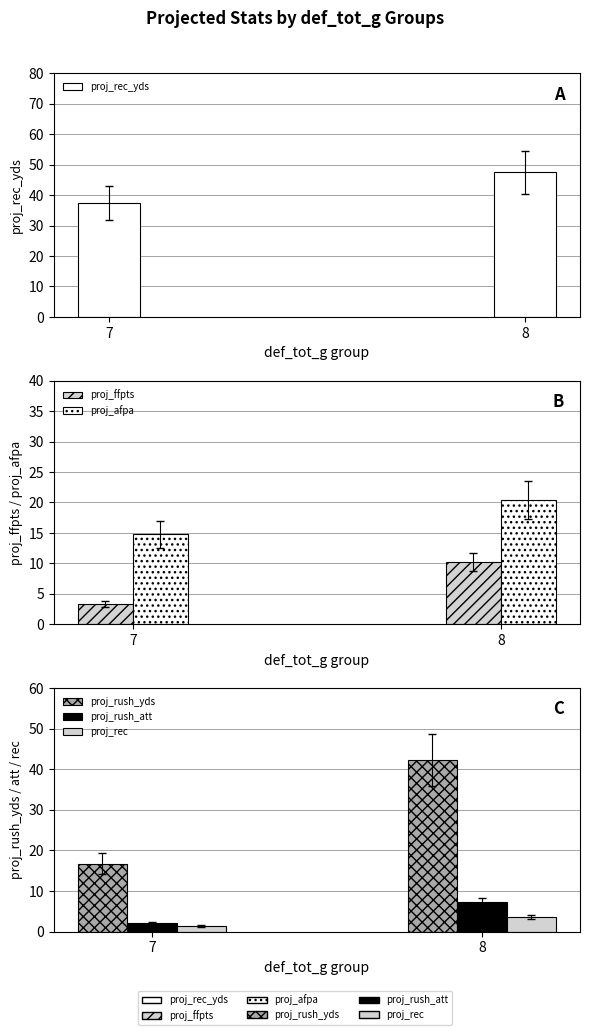

Between 7 and 8, which series saw the biggest shift?

proj_rush_yds